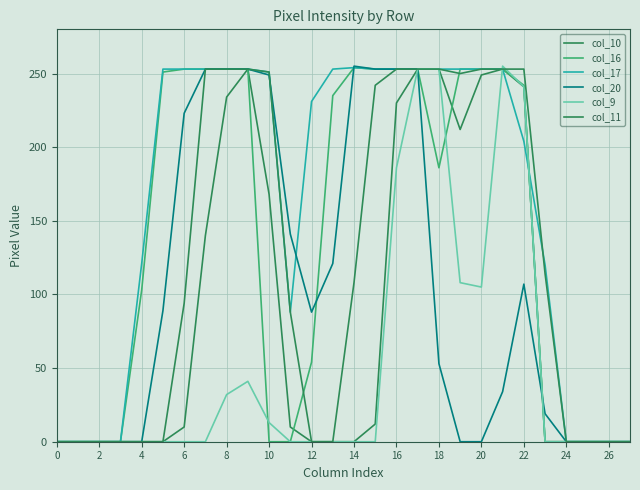

At which category is the sum across all series the highest?

17